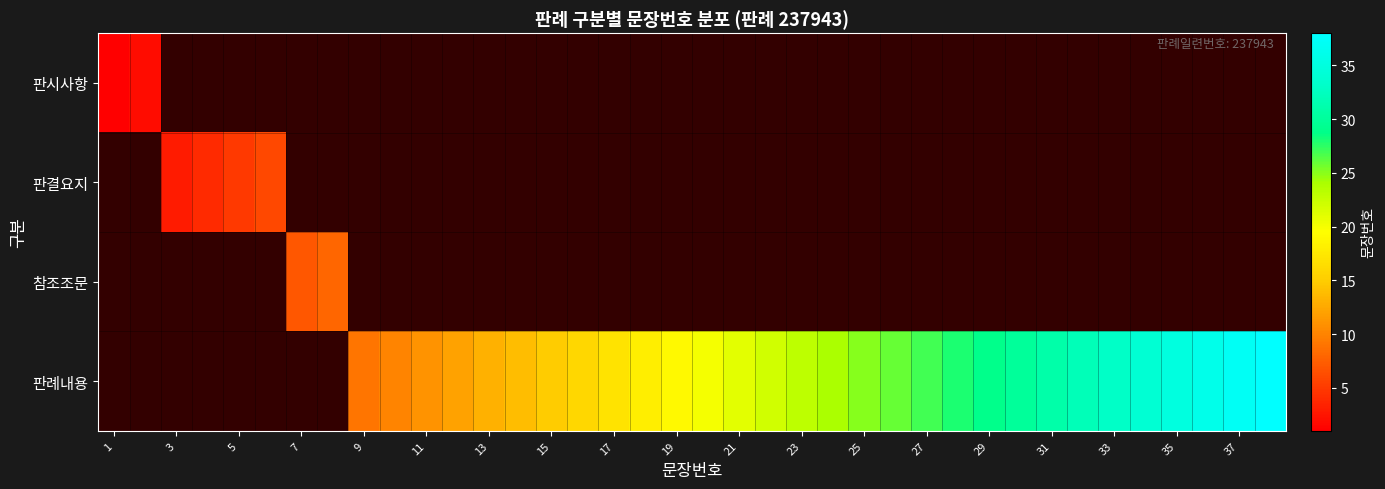

How many data points does each series have?

38